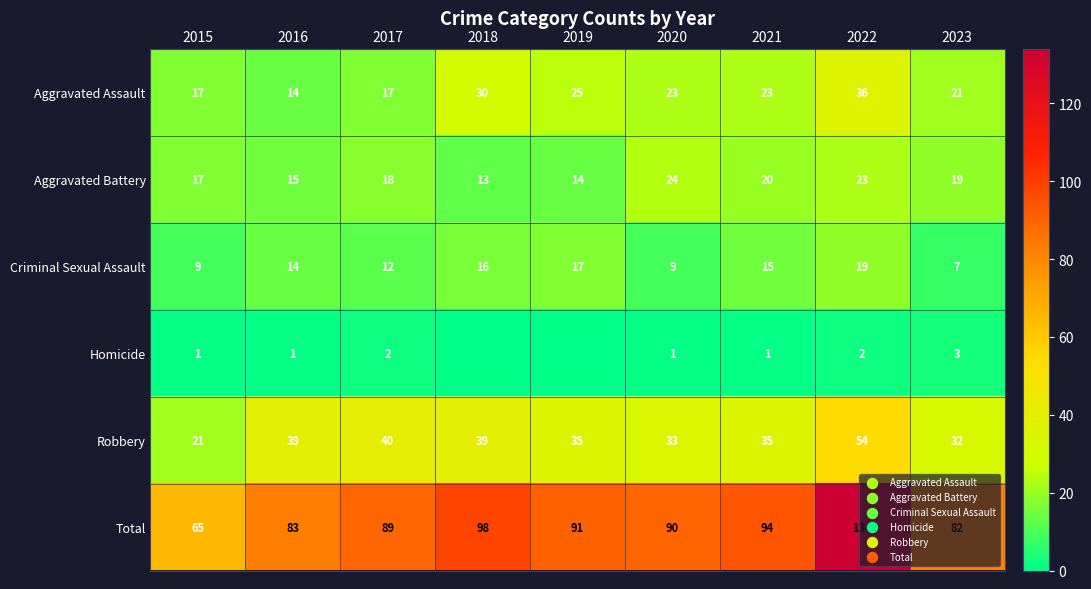

At which label does Robbery reach its minimum?

2015